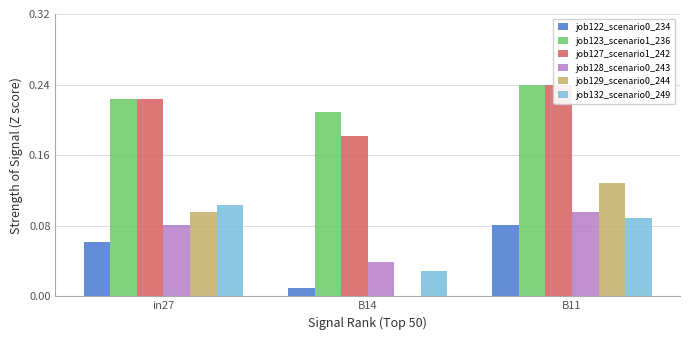

At which label does job128_scenario0_243 reach its minimum?

B14